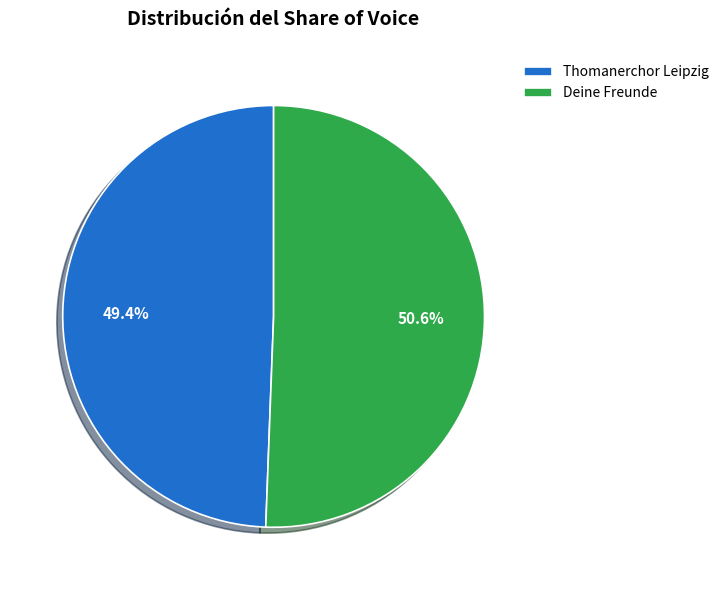

Is there any slice that represents more than half of the pie?

Yes